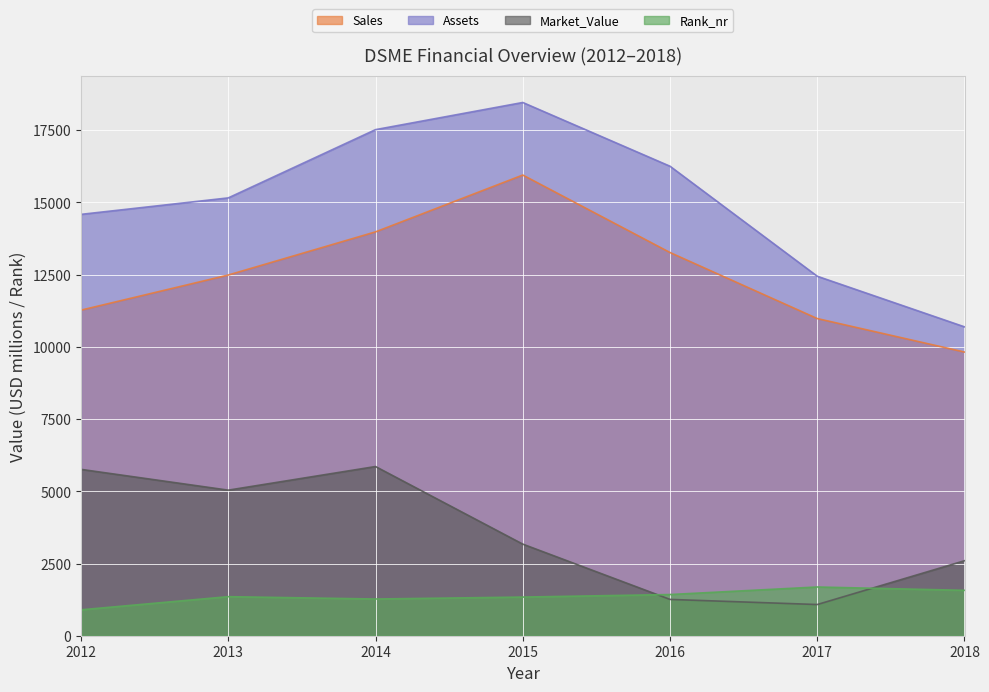

Reading right to left, list all the values displayed in this chart.

Sales: 2018=9820	2017=10979	2016=13265	2015=15947	2014=13980	2013=12486	2012=11271
Assets: 2018=10692	2017=12444	2016=16252	2015=18459	2014=17519	2013=15156	2012=14586
Market_Value: 2018=2596	2017=1080	2016=1257	2015=3171	2014=5857	2013=5039	2012=5759
Rank_nr: 2018=1571	2017=1687	2016=1426	2015=1338	2014=1271	2013=1352	2012=897